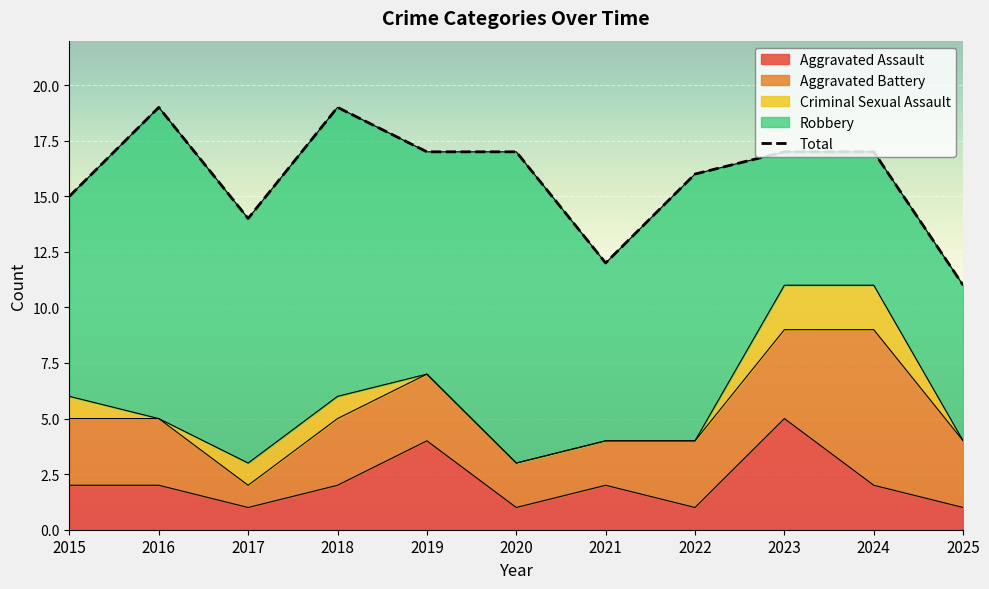

What is the difference between the maximum and minimum values?

8